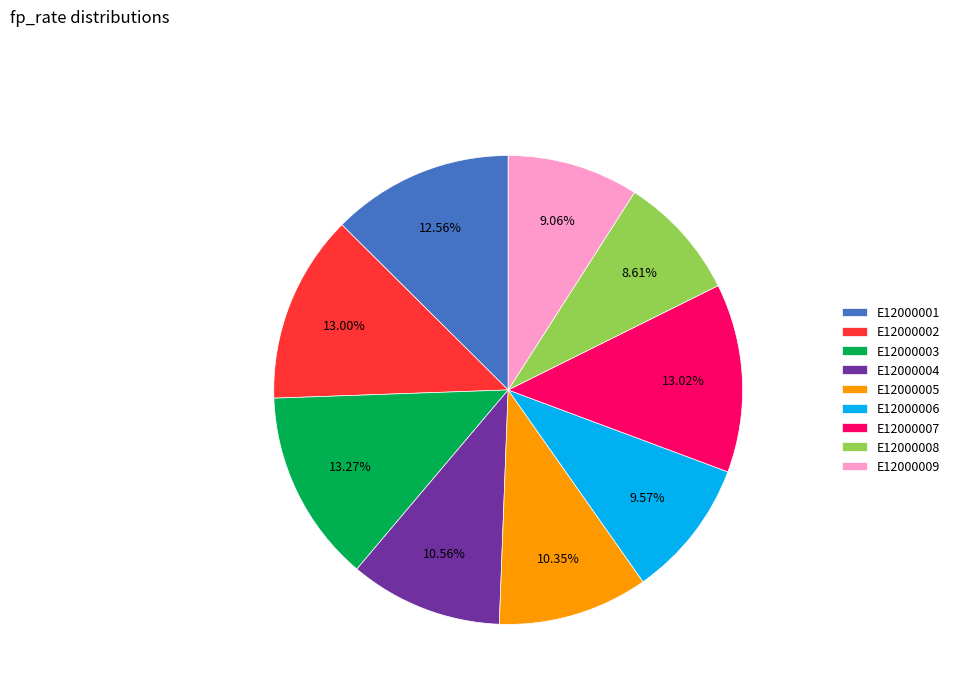

Is the sum of E12000002 and E12000005 greater than half?

No